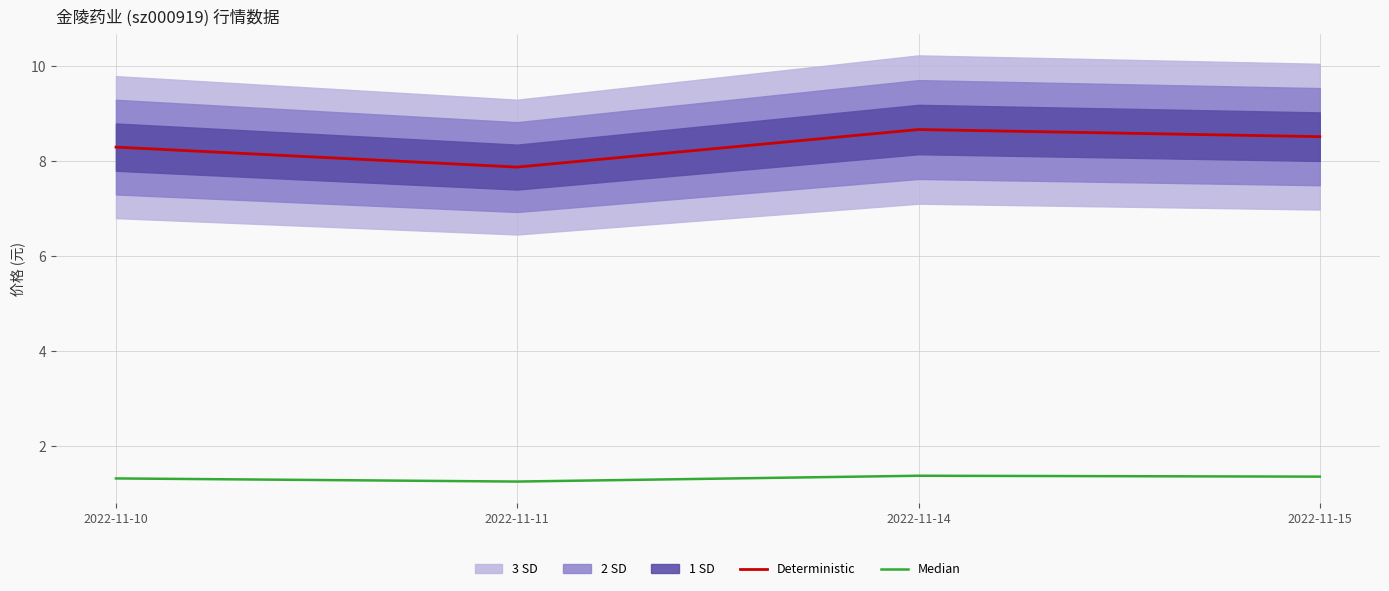

Which category has the highest value in the Deterministic series?

2022-11-14